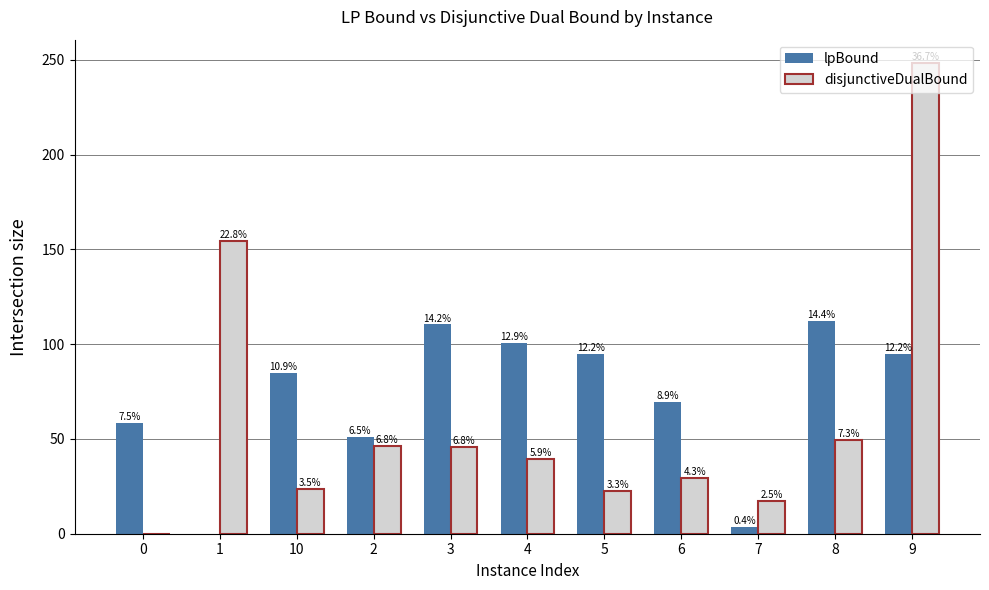

What is the total value across all series at 10?

108.4